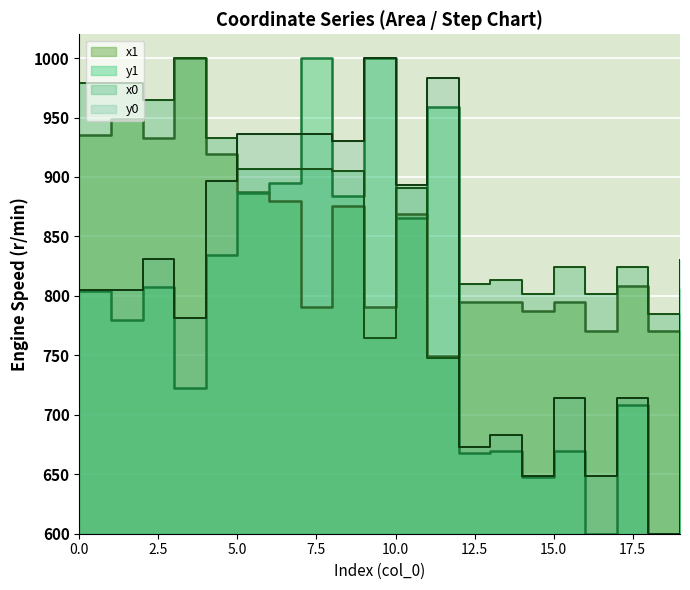

What are all the series names shown in the legend?

x1, y1, x0, y0